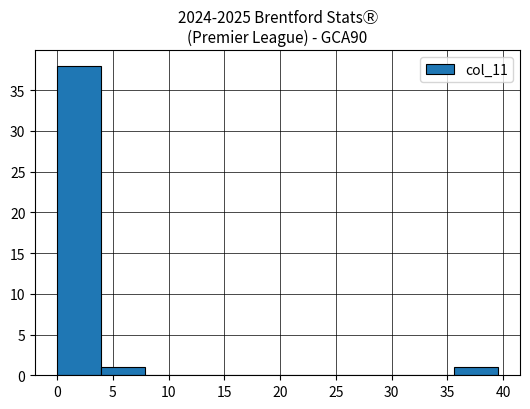

Reading left to right, transcribe this chart: for each bar, give the range it covers on the x-axis and its height. Neither the bar edges nor the heights are printed on the chart, so give them approximately, as read against the axes.

0.0 to 4.0: 38
4.0 to 8.0: 1
8.0 to 12.0: 0
12.0 to 16.0: 0
16.0 to 20.0: 0
20.0 to 23.5: 0
23.5 to 27.5: 0
27.5 to 31.5: 0
31.5 to 35.5: 0
35.5 to 39.5: 1